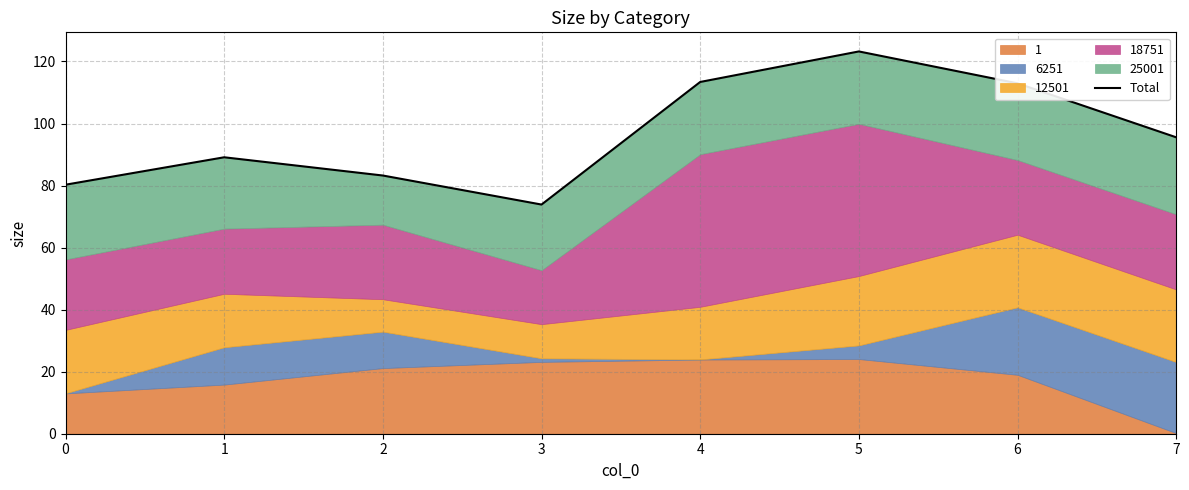

Reading left to right, extract all data points from this chart.

80.3	89.1	83.2	73.9	113.4	123.2	113.0	95.6